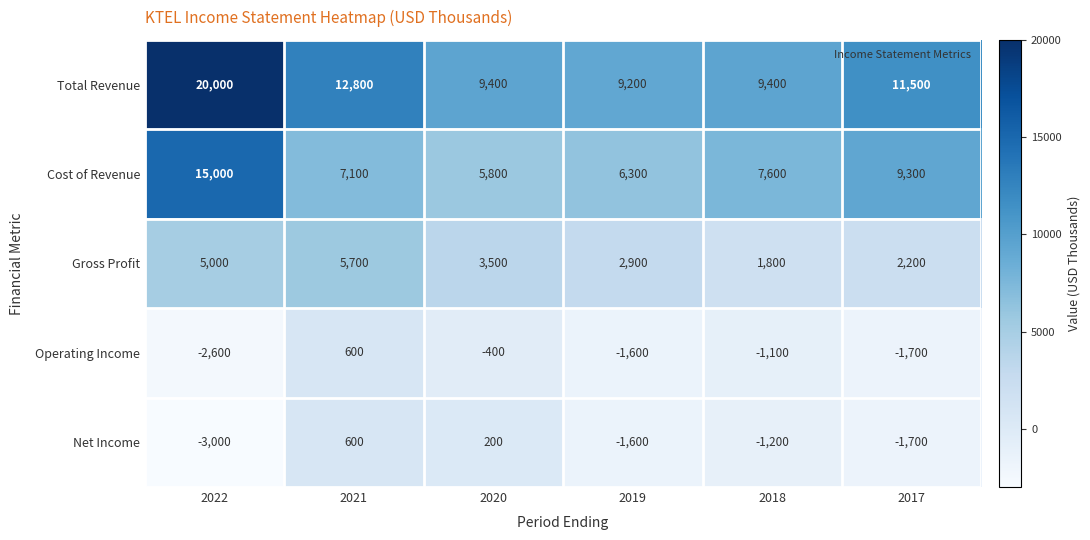

At which label does Operating Income reach its minimum?

2022